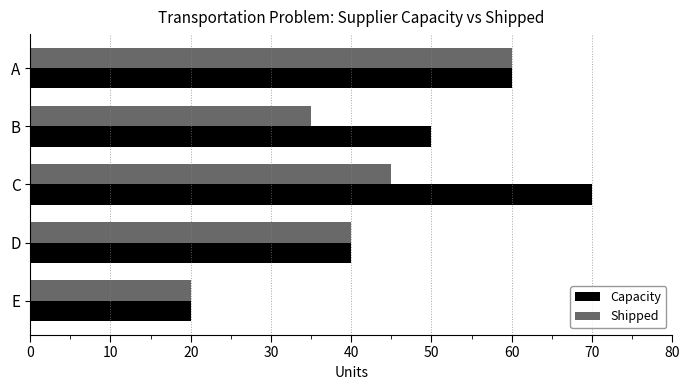

Which series has the widest spread of values?

Capacity